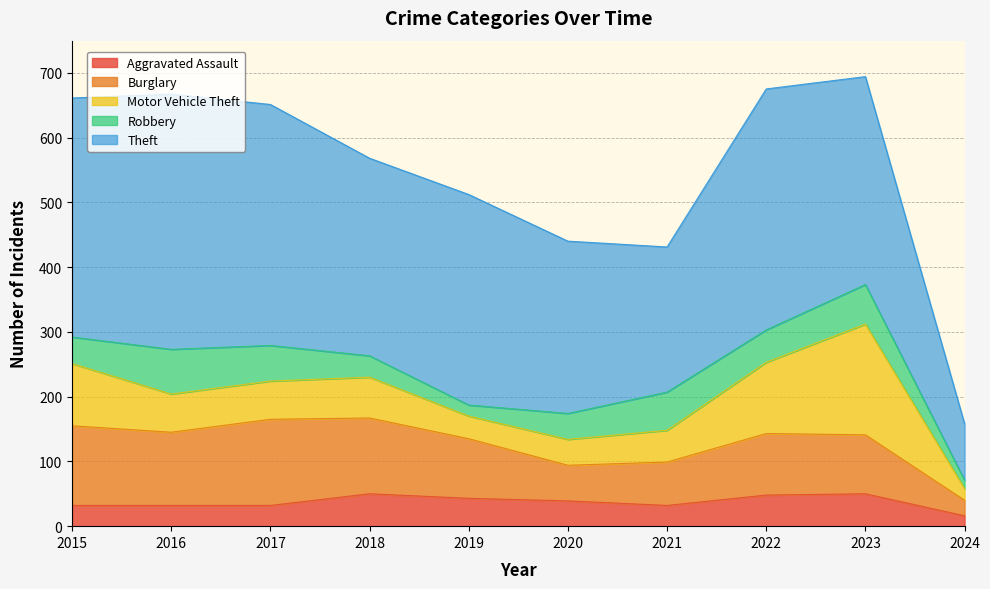

Does the chart have visible grid lines?

Yes